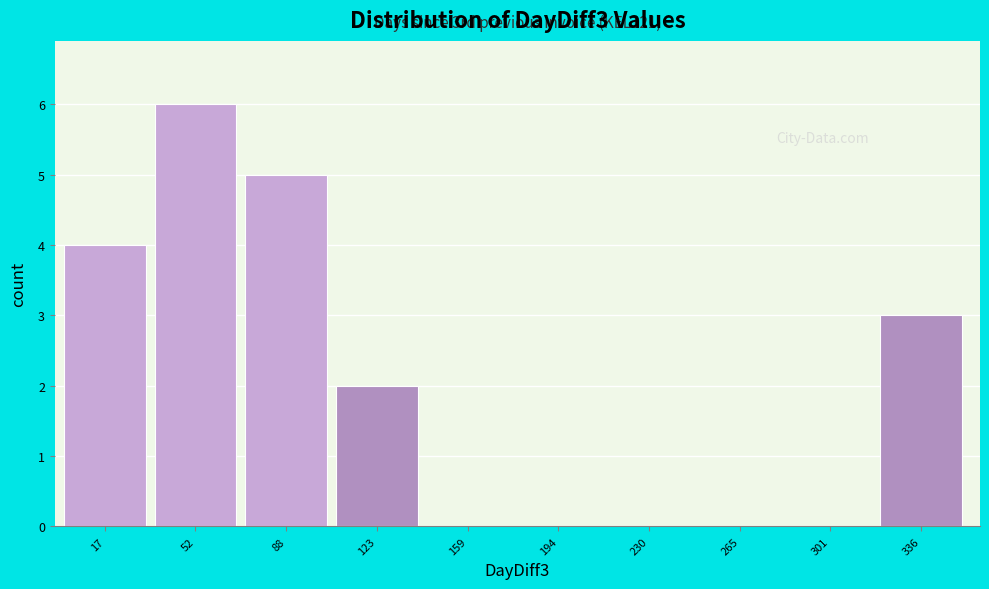

Reading left to right, extract all data points from this chart.

17=4	52=6	88=5	123=2	159=0	194=0	230=0	265=0	301=0	336=3